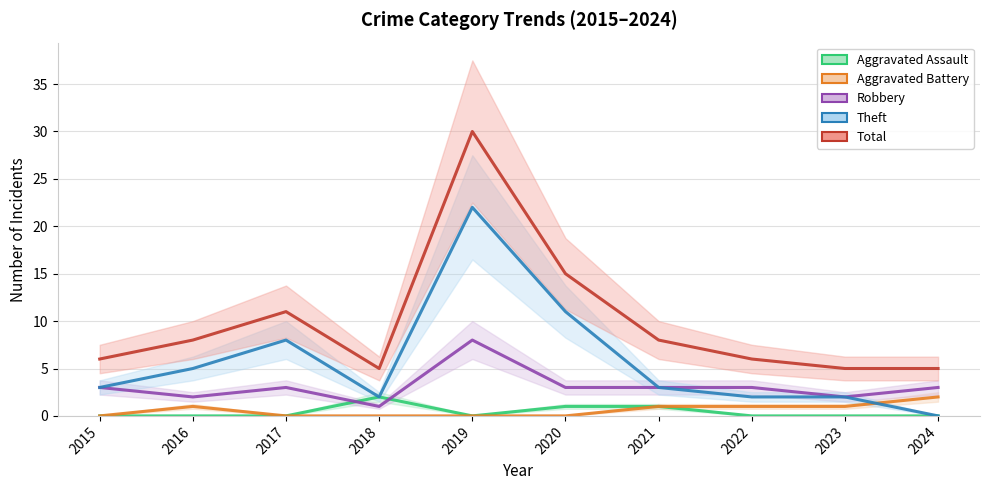

True or false: Total and Robbery cross at least once.

False